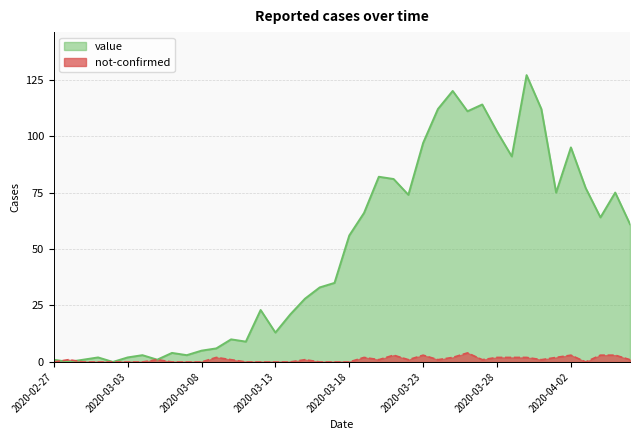

How many lines are shown in the chart?

2